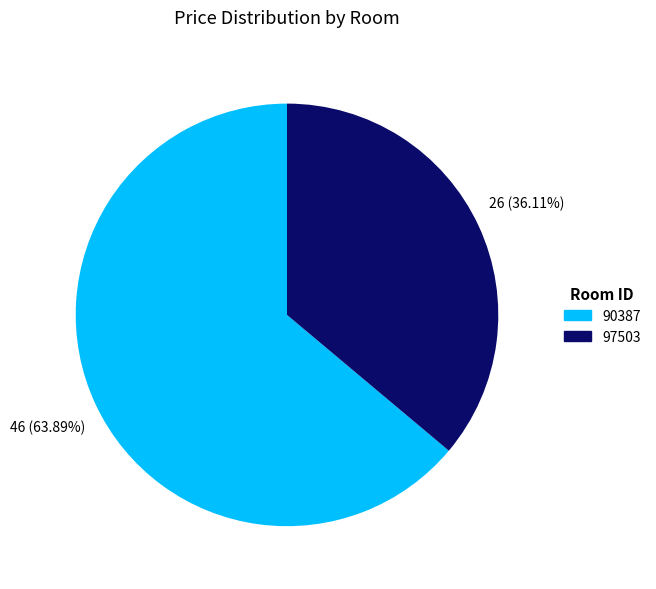

To the nearest percent, what percentage of the pie is 97503?

36%